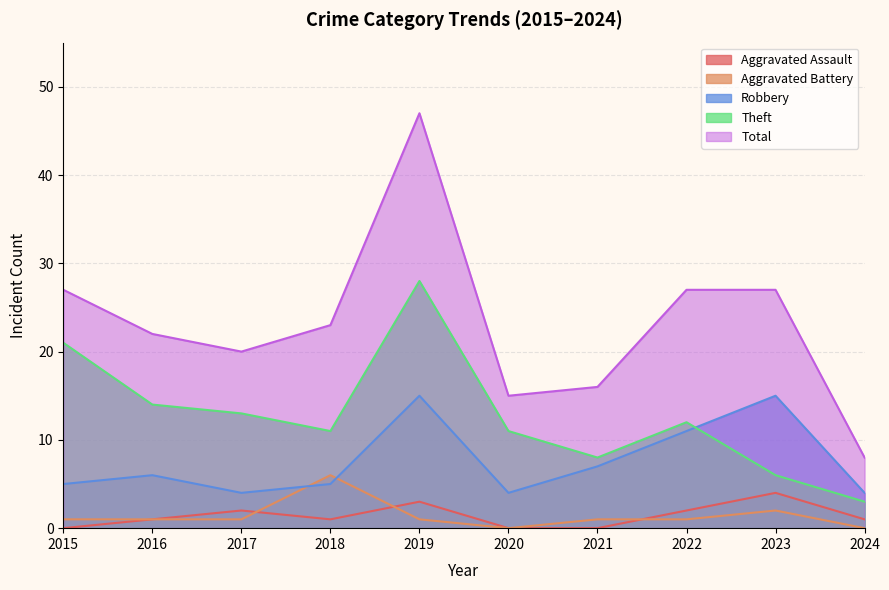

Does the chart have visible grid lines?

Yes